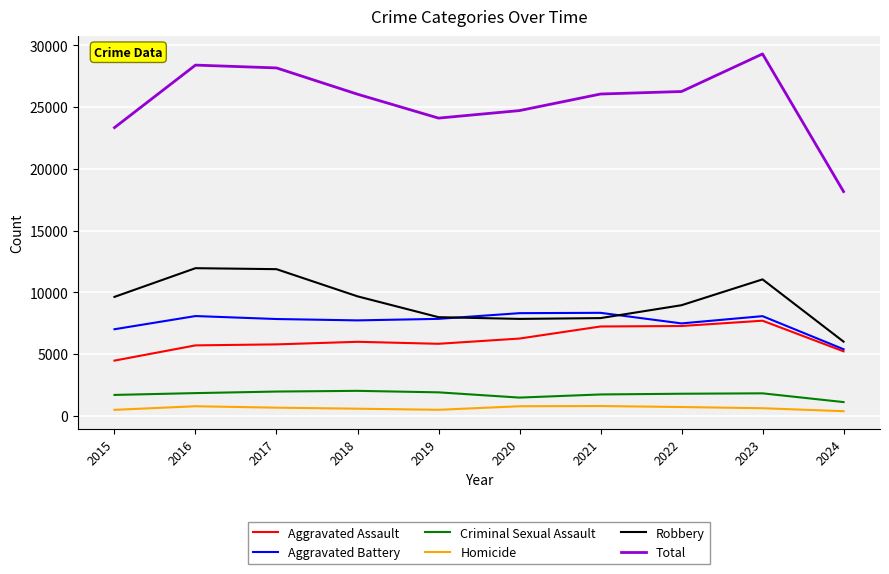

What is the sum of the Homicide values at 2017 and 2021?

1476